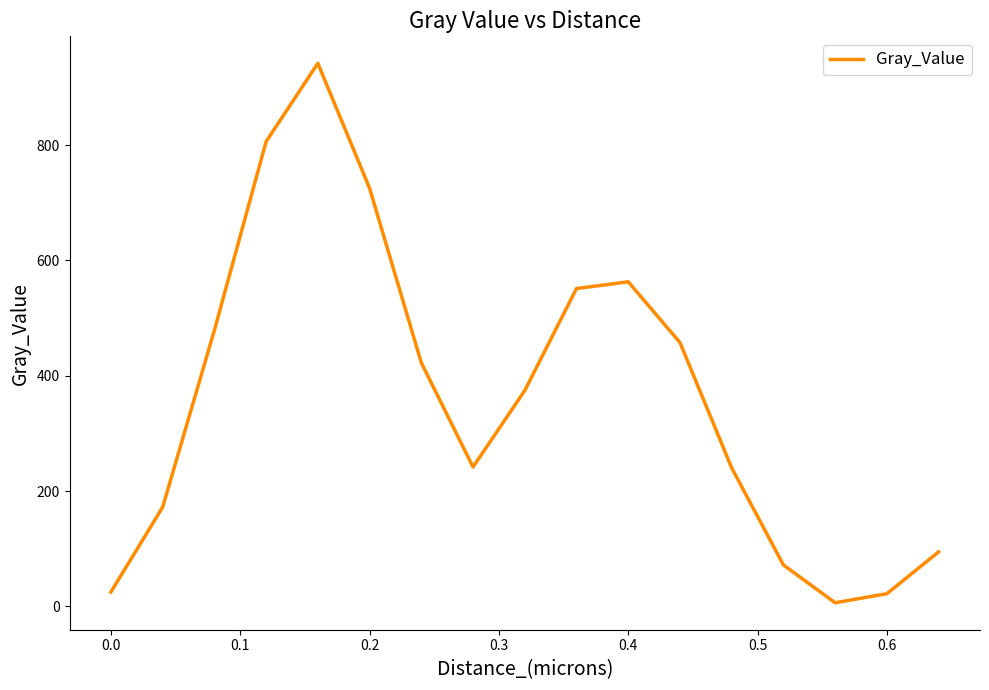

What is the sum of all values?

6194.7